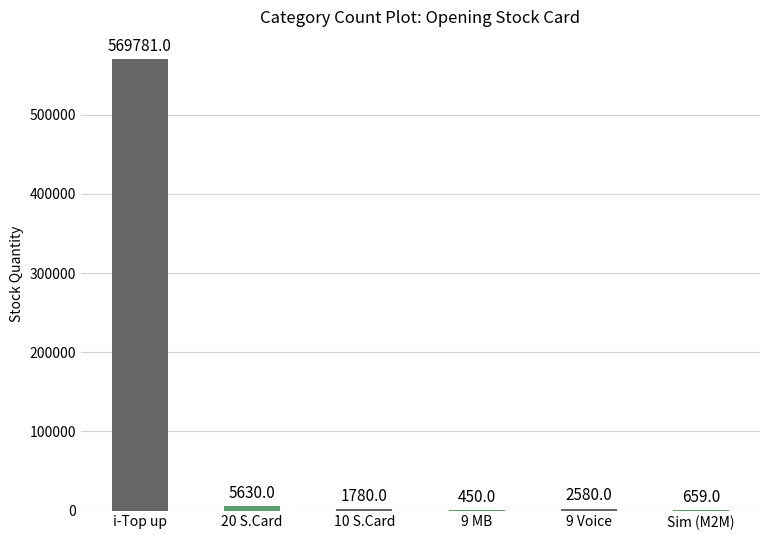

What is the sum of the values at i-Top up and 20 S.Card?

575411